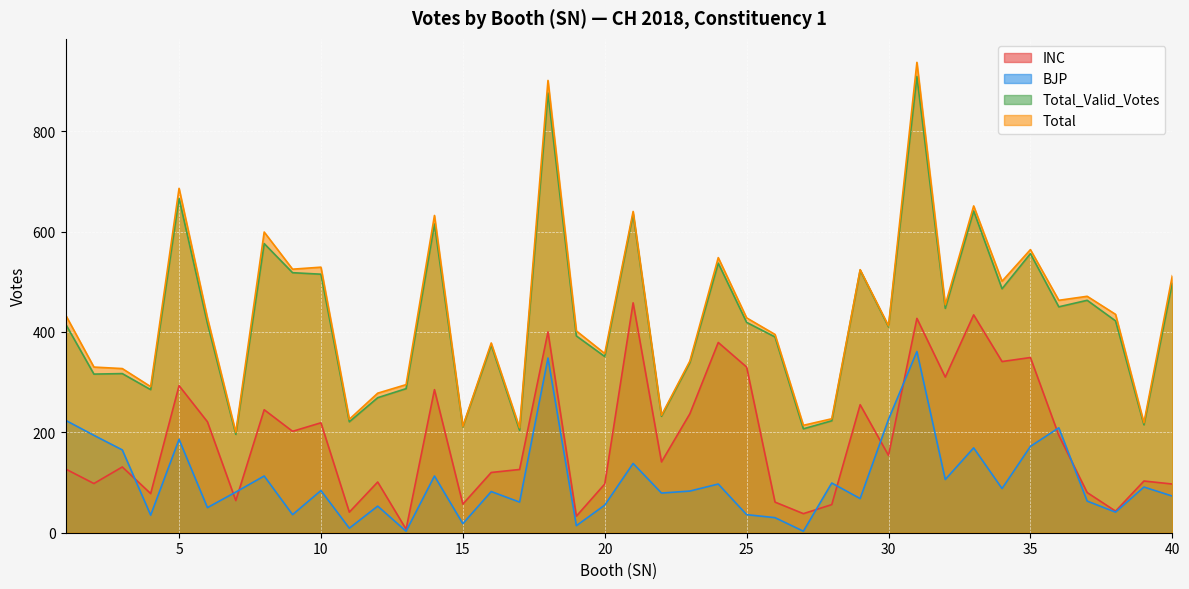

True or false: Total_Valid_Votes and Total intersect in this chart.

False